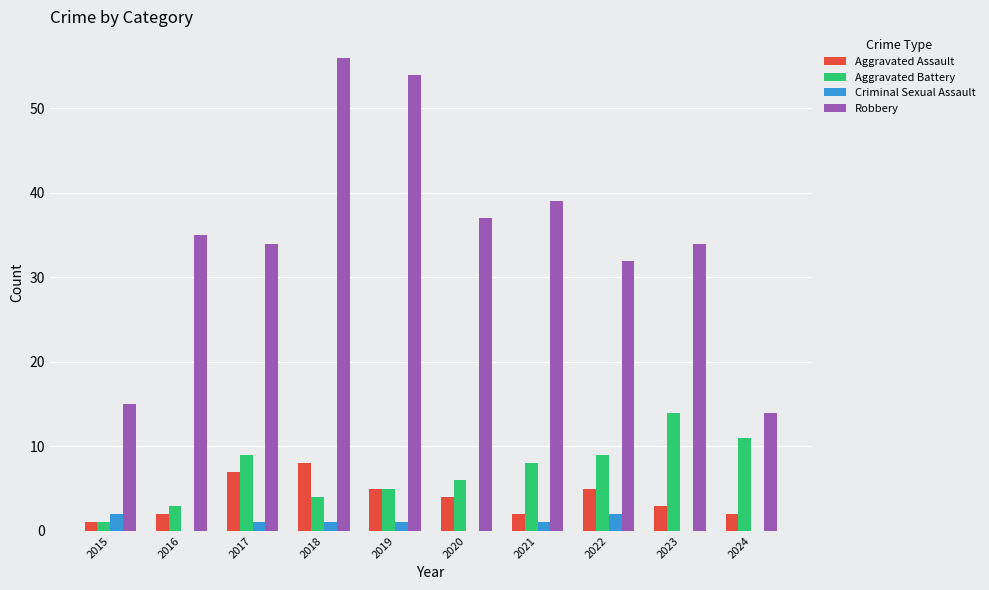

What is the sum of all Criminal Sexual Assault values?

8